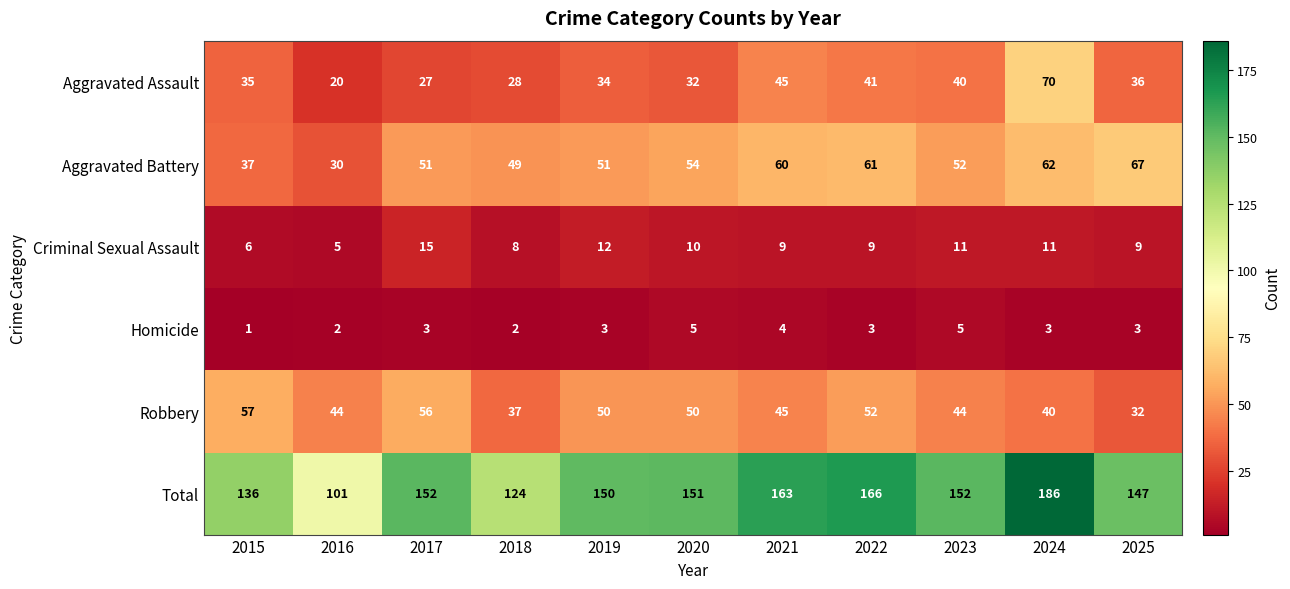

What is the average value of the Robbery series?

46